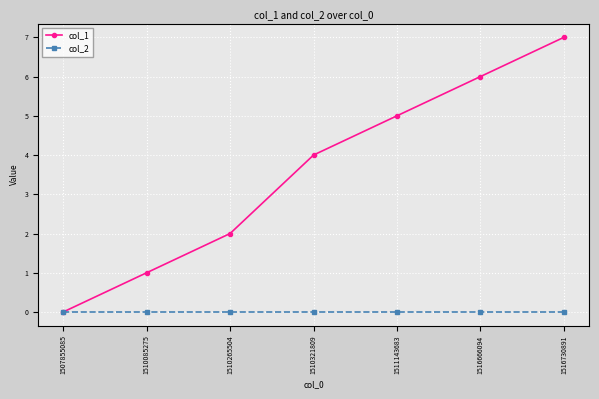

Which label corresponds to the largest value in the chart?

1516730891